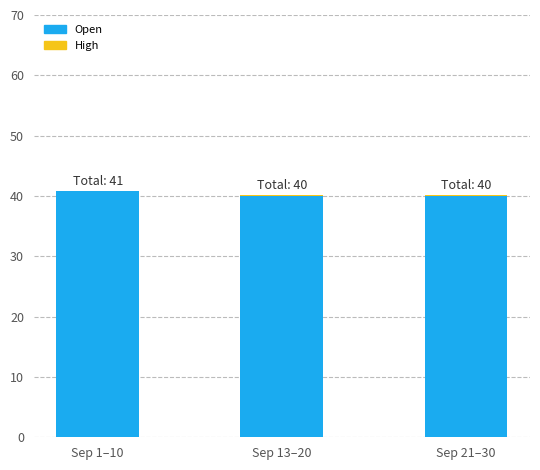

What is the highest value of the Open series?

40.8